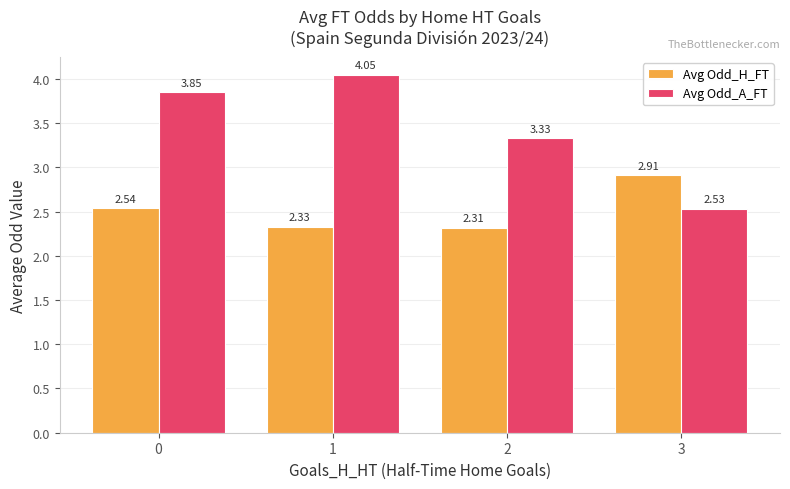

How many bars are there in each group?

2